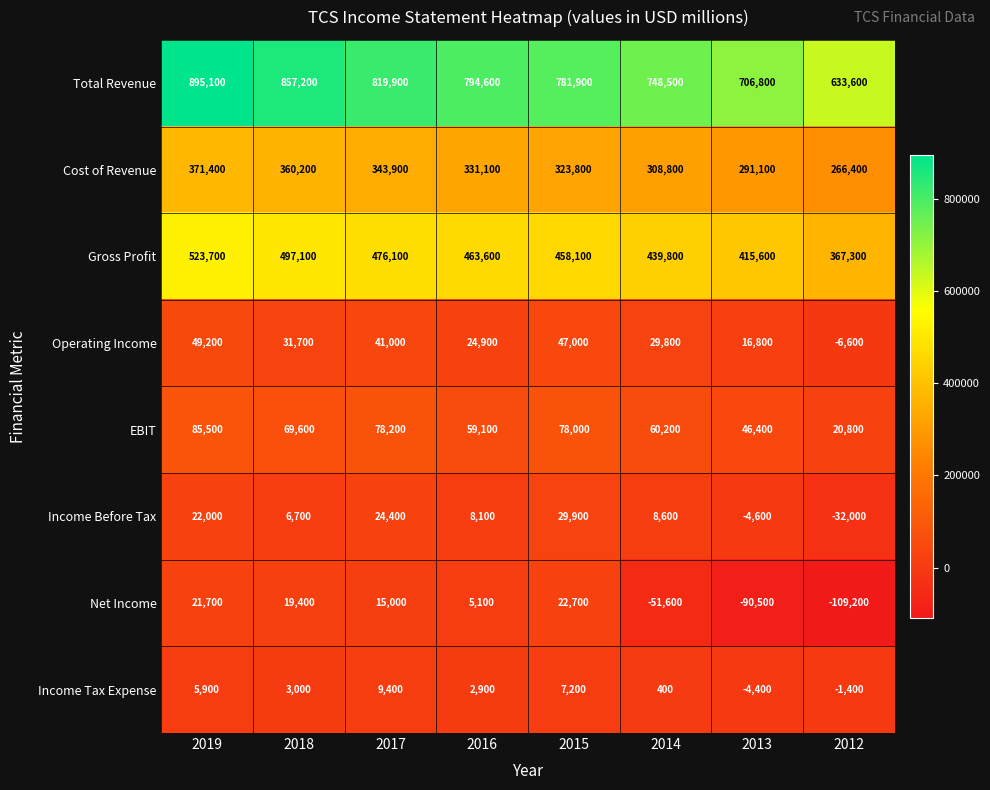

What is the total value across all series at 2019?

1974500